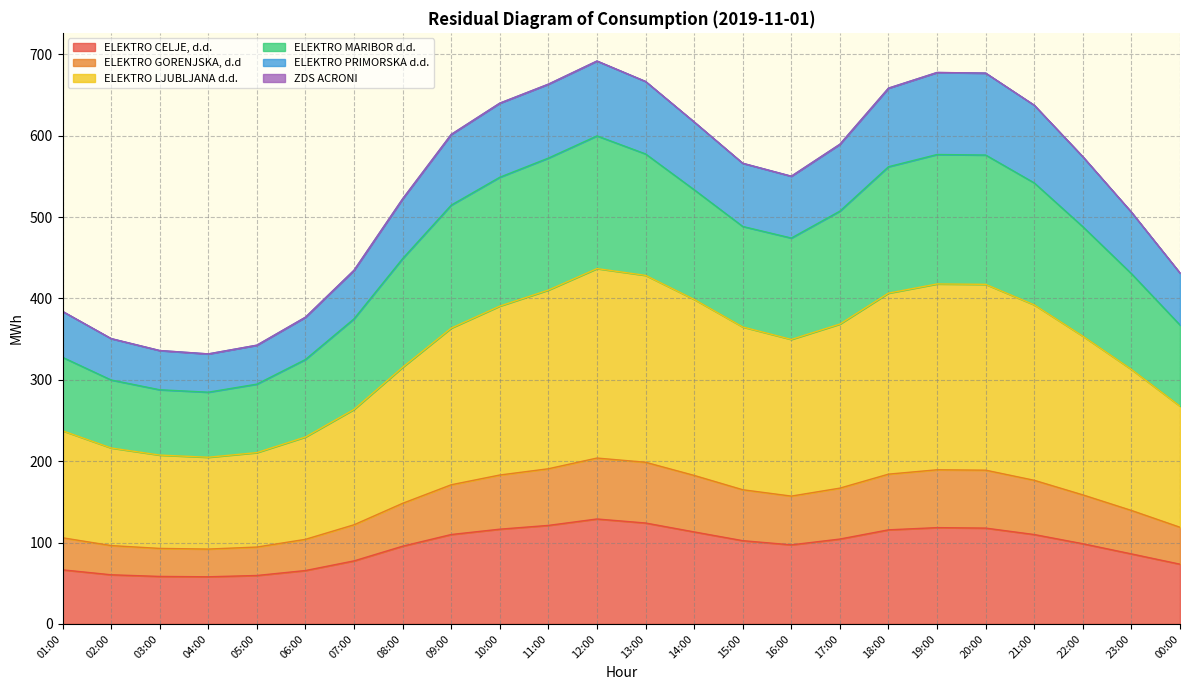

What is the difference between the maximum and minimum values in the ELEKTRO CELJE, d.d. series?

71.0